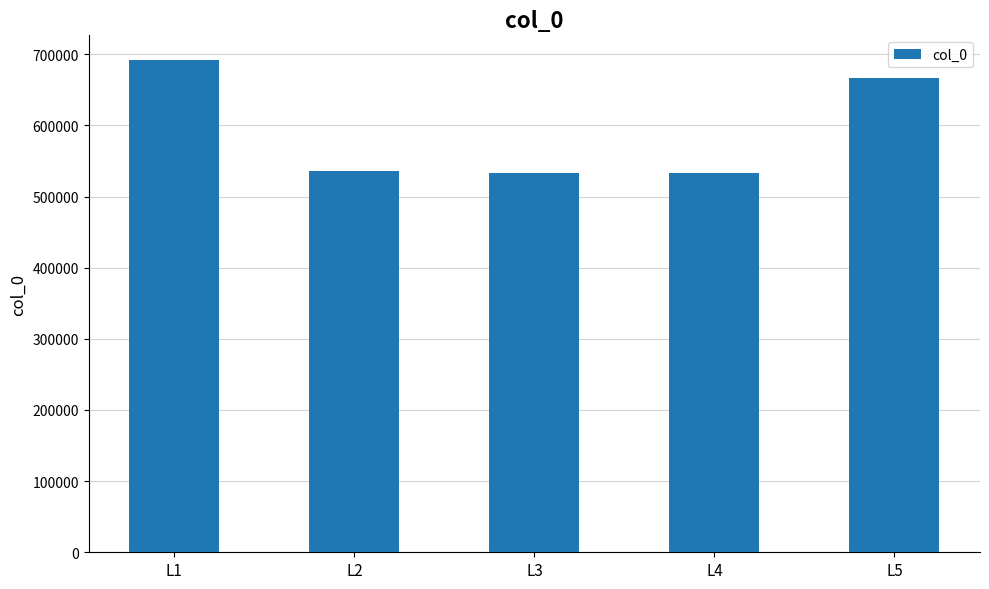

Between L4 and L5, which is larger?

L5